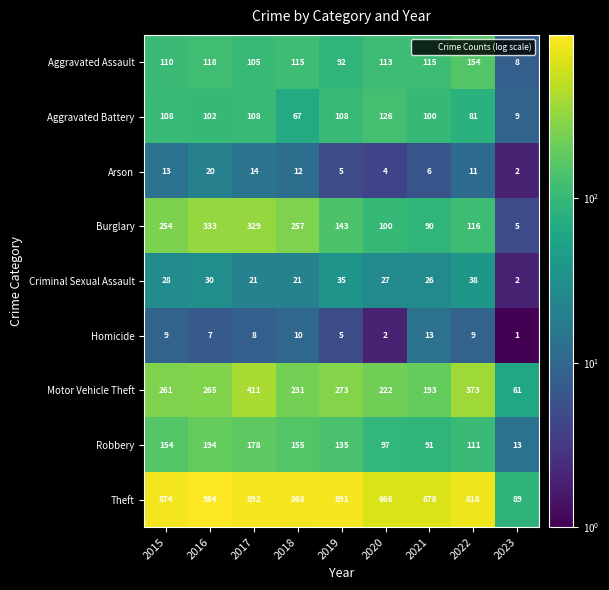

At which category is the sum across all series the highest?

2017